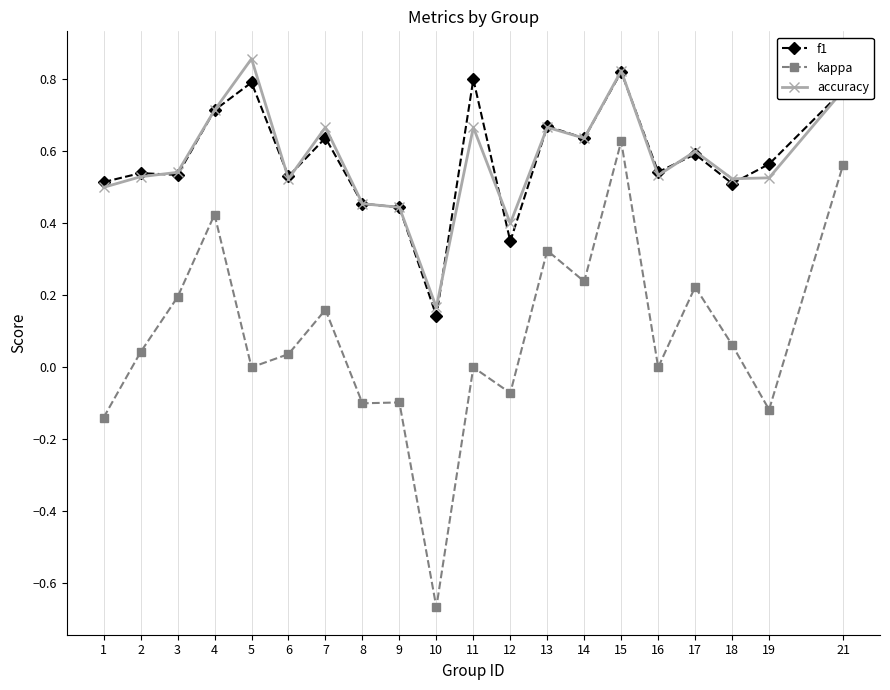

True or false: accuracy and kappa intersect in this chart.

False